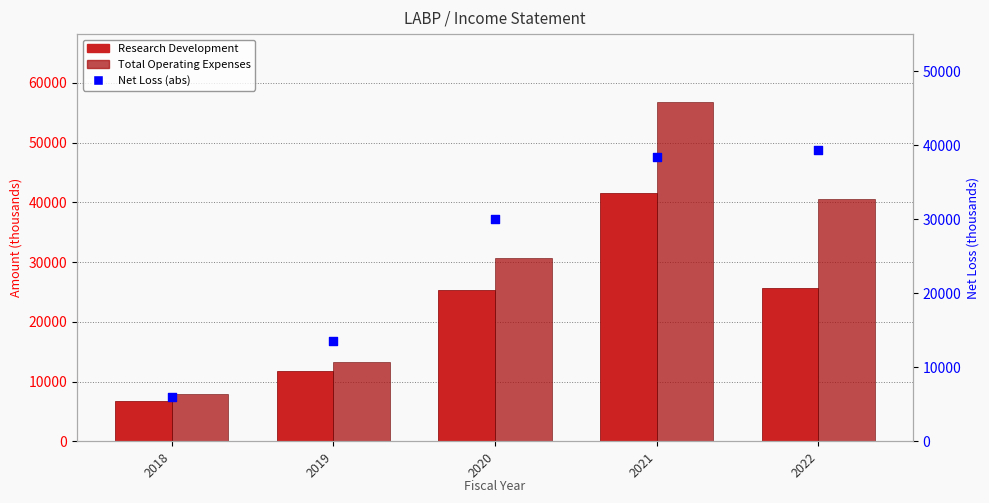

Which series has the largest Y range (max minus min)?

Total Operating Expenses